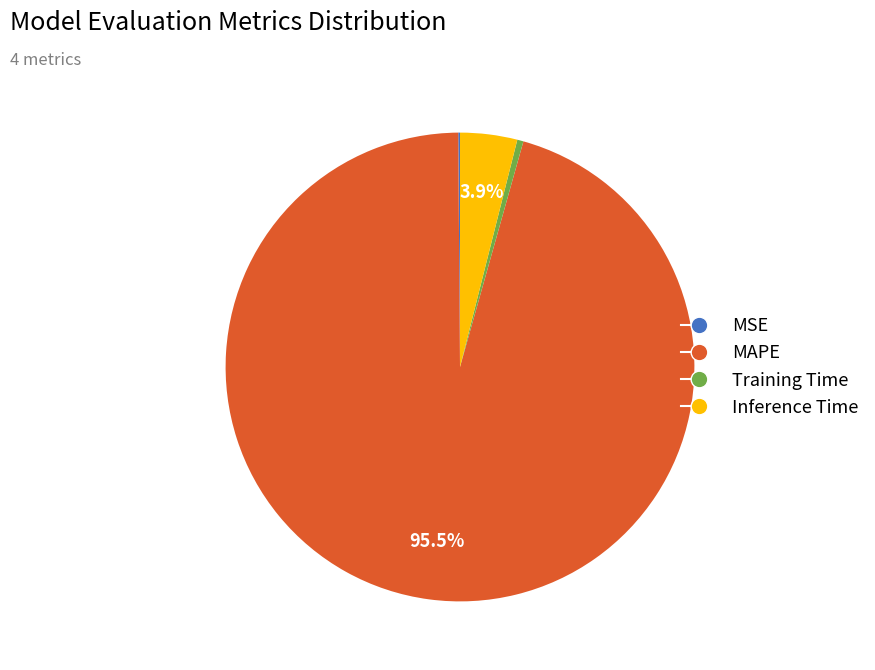

What is the largest slice in the pie chart?

MAPE